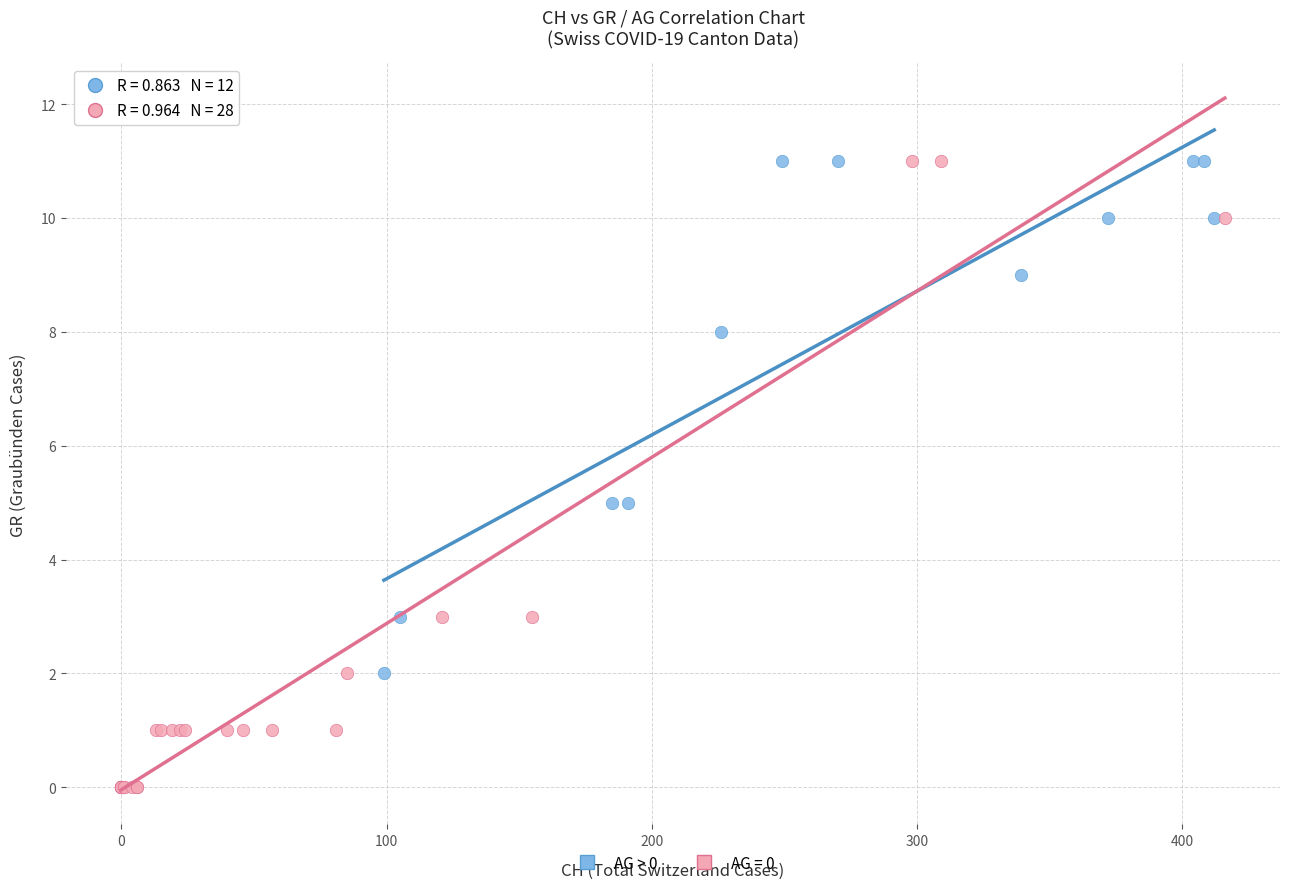

Which series contains the lowest Y value?

AG = 0